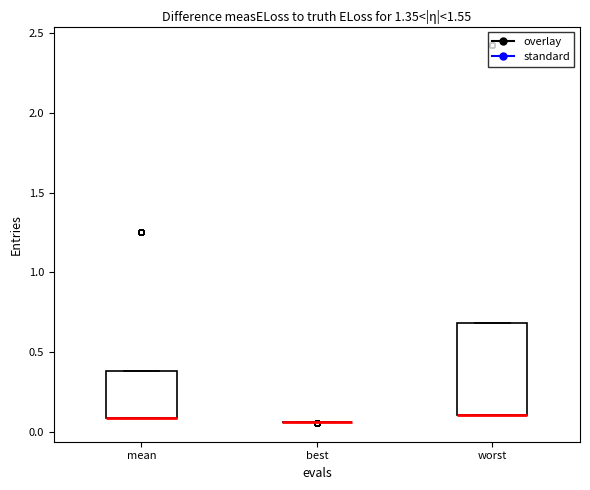

Comparing the boxes themselves (not the whiskers), which one is the tallest?

worst